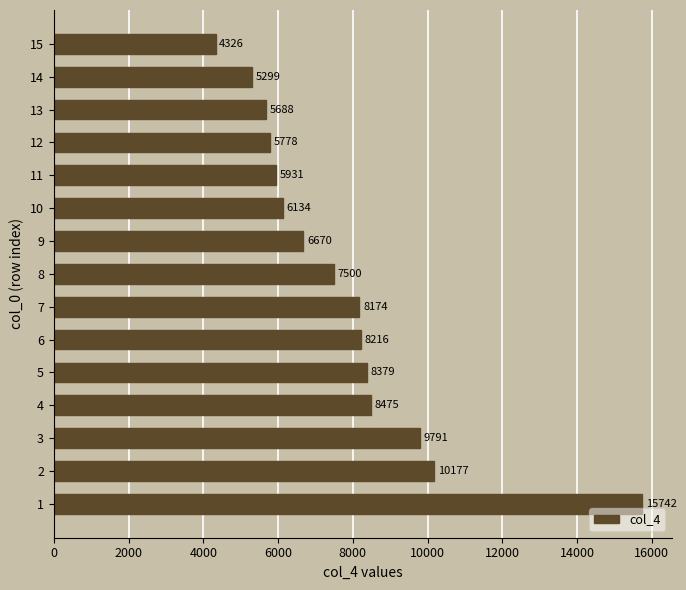

What is the change in value from 1 to 6?

-7526